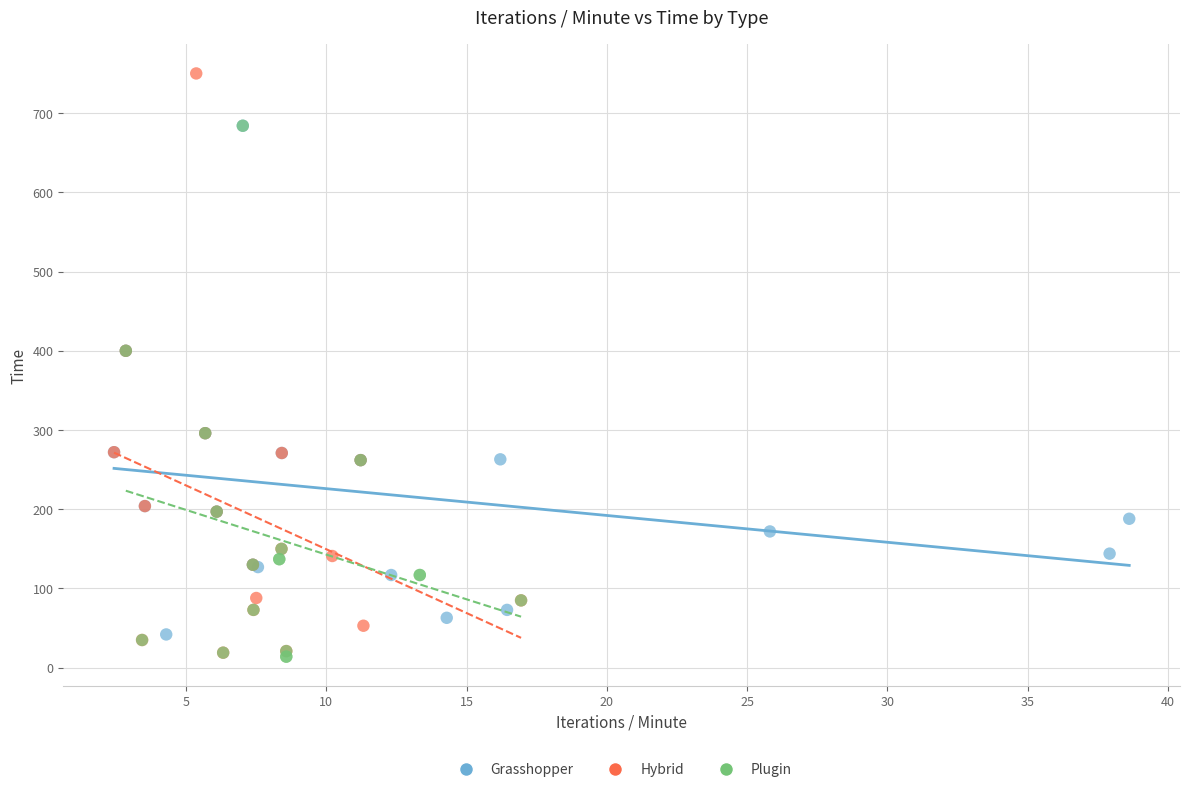

Which series has the largest Y range (max minus min)?

Hybrid